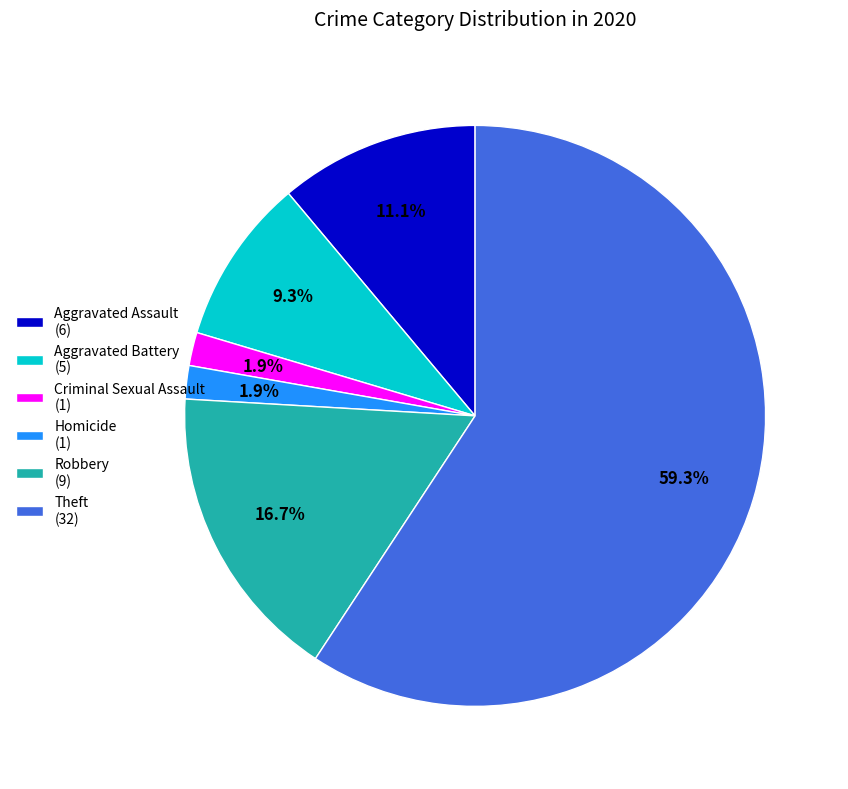

How many slices are in this pie chart?

6